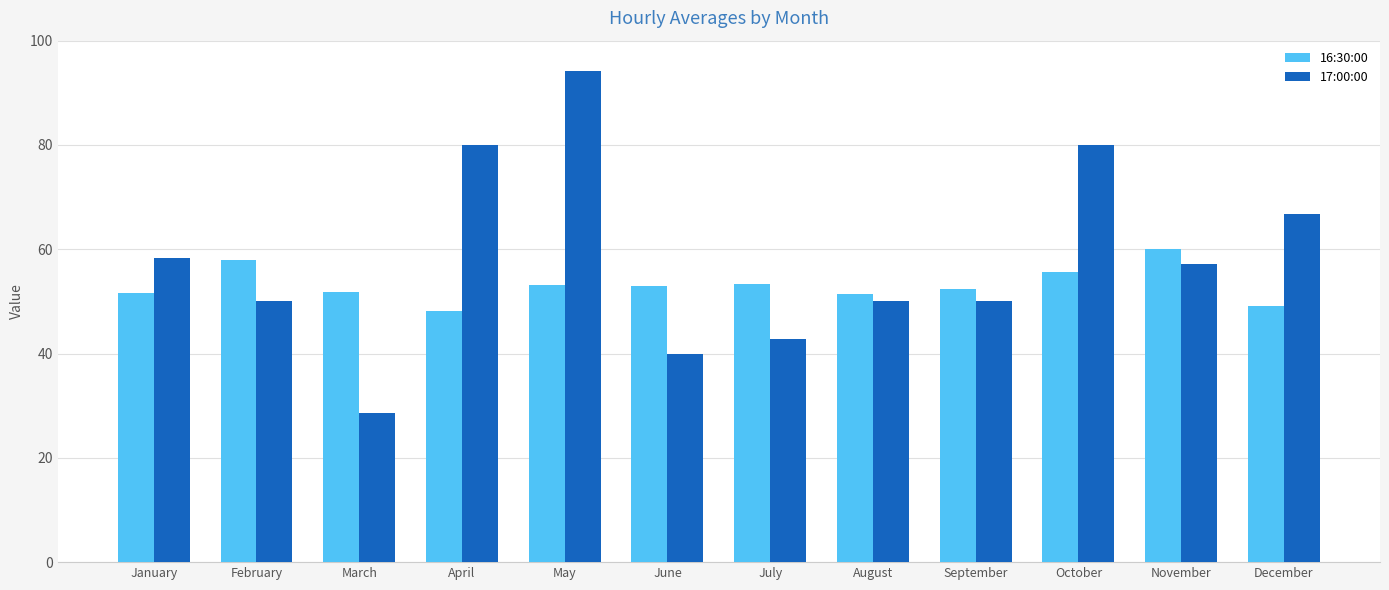

What is the sum of all 17:00:00 values?

697.7